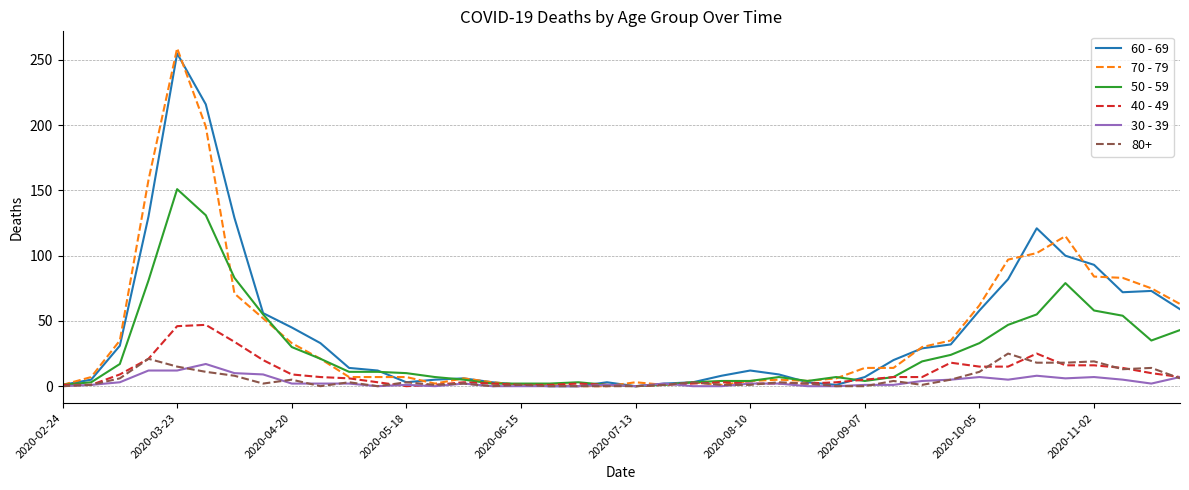

Rank the series by their maximum value, from highest to lowest.

70 - 79, 60 - 69, 50 - 59, 40 - 49, 80+, 30 - 39